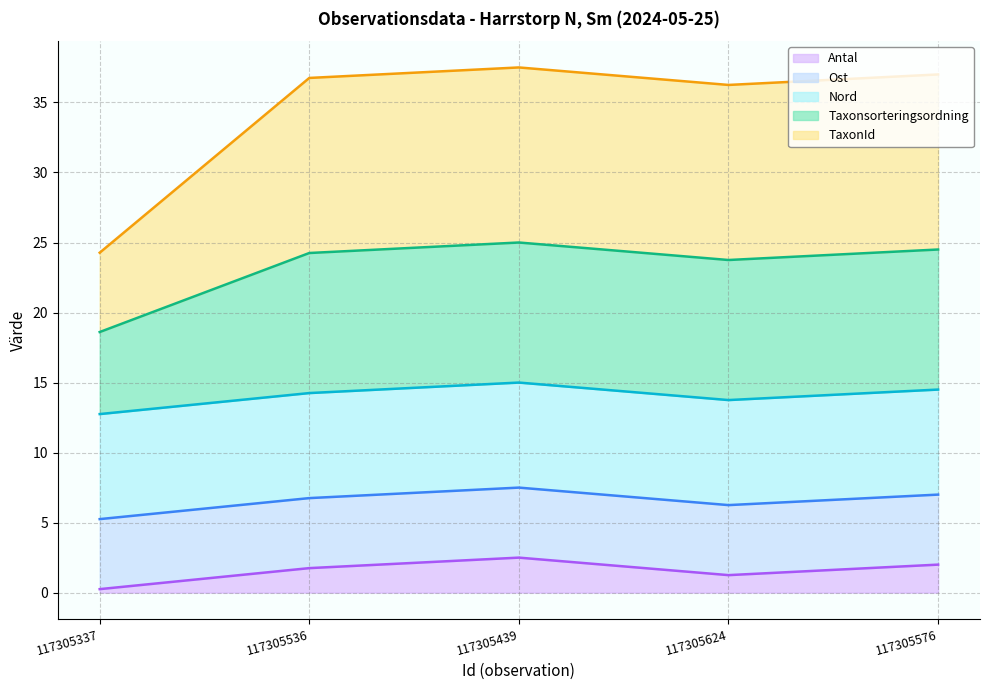

What is the label of the 4th point from the right?

117305536